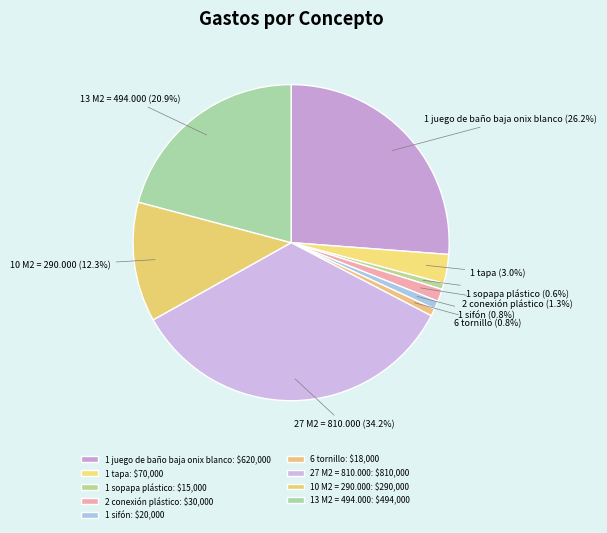

Approximately how many times larger is the value at 1 juego de baño baja onix blanco compared to 1 sifón?

31.0